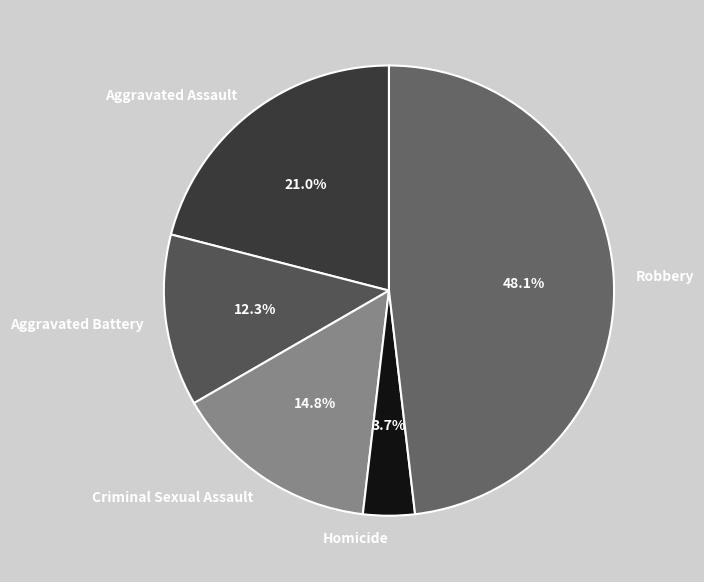

What is the smallest slice in the pie chart?

Homicide